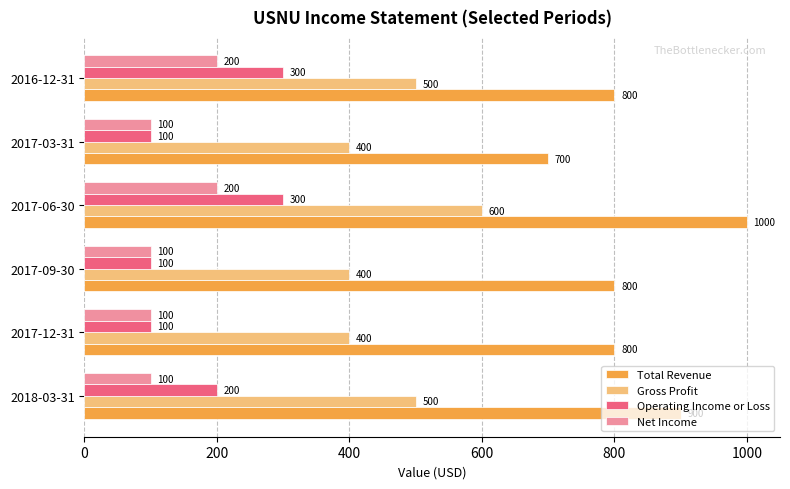

What is the spread (max minus min) of values at 2017-03-31?

600